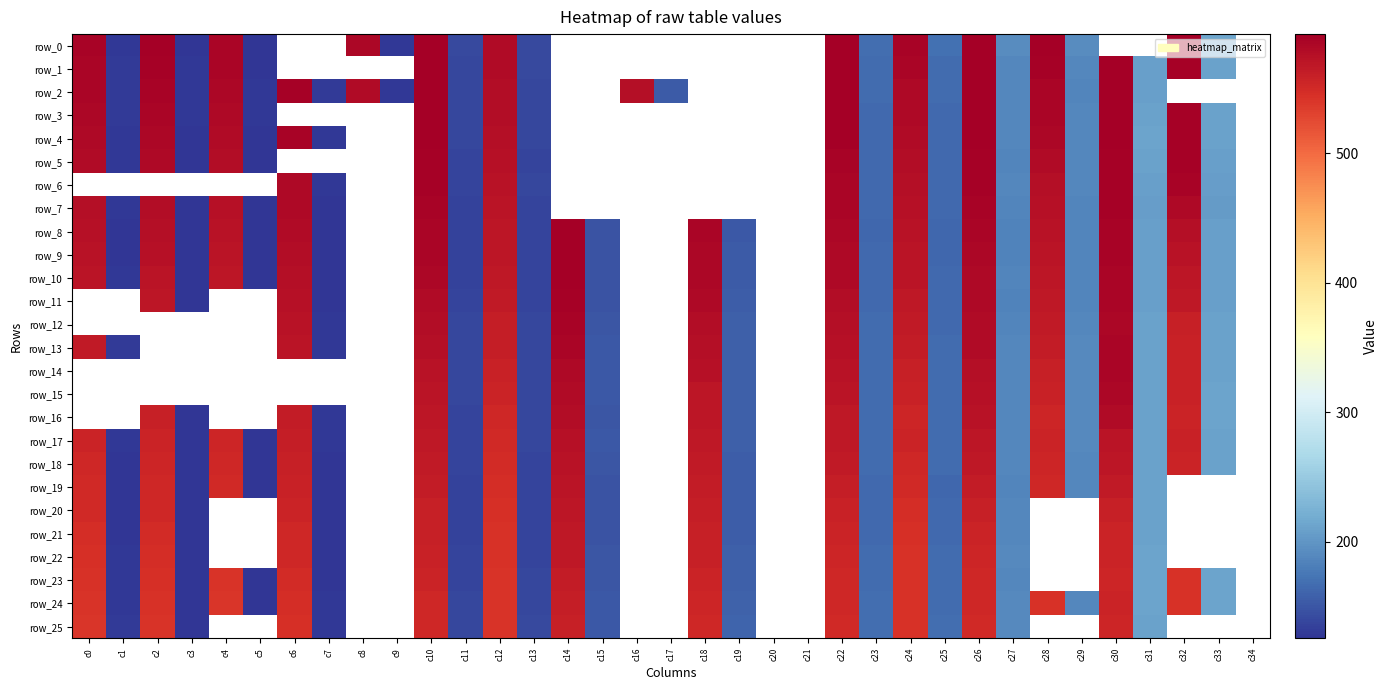

What is the maximum value shown in the chart?

596.0